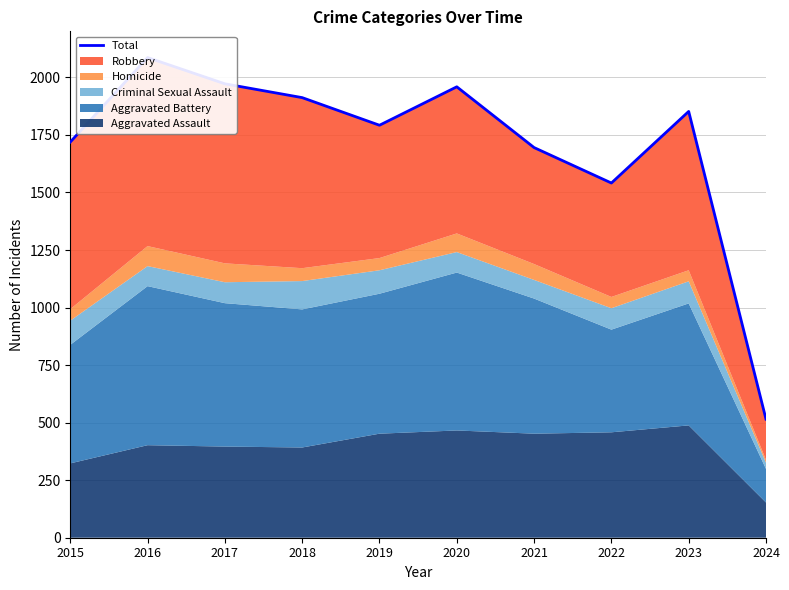

What is the value of the 2nd point from the left?

2086